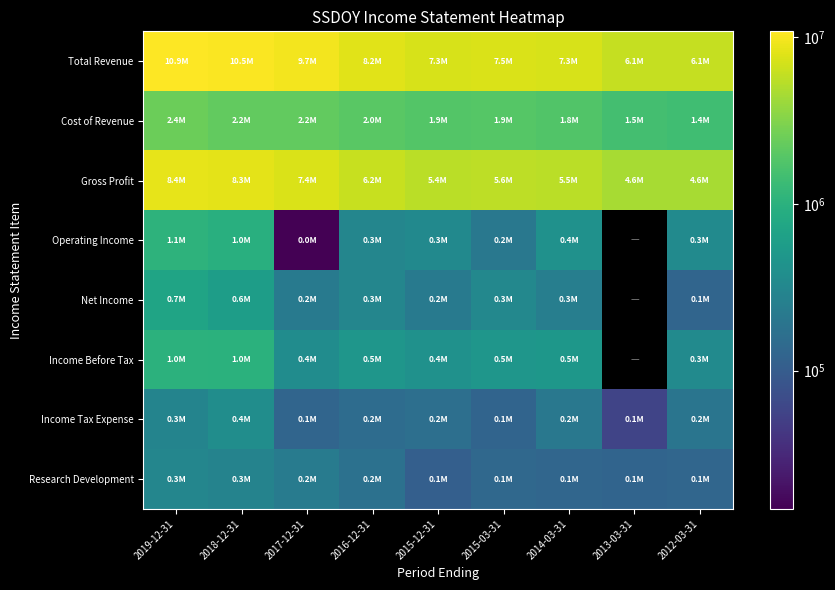

At which category is the sum across all series the highest?

2019-12-31